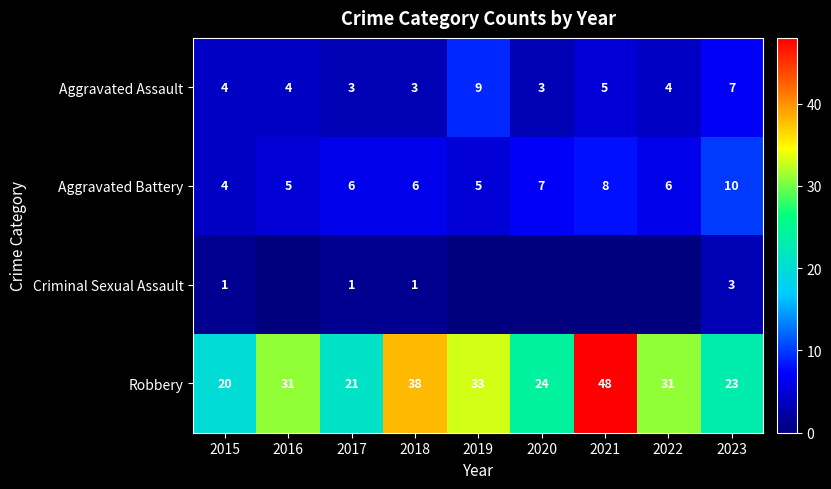

What is the sum of the Robbery values at 2022 and 2018?

69